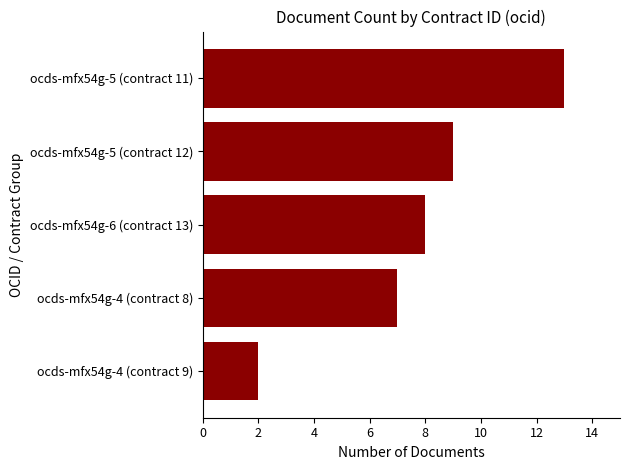

How many data points are less than 8?

2